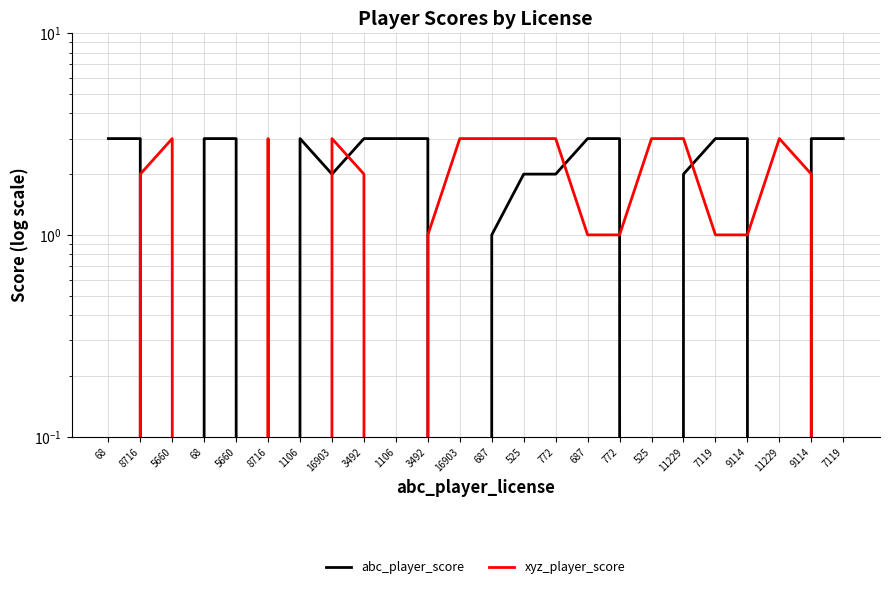

What is the total value across all series at 5660?

3